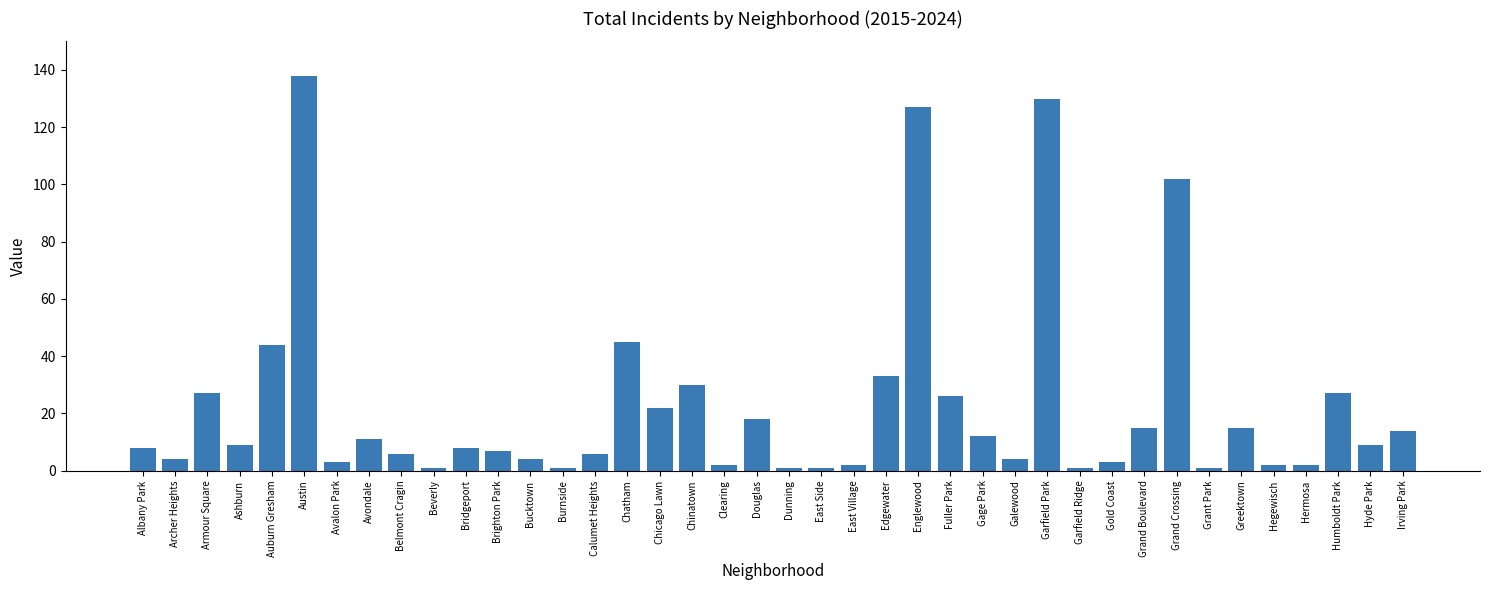

What is the change in value from Brighton Park to Galewood?

-3